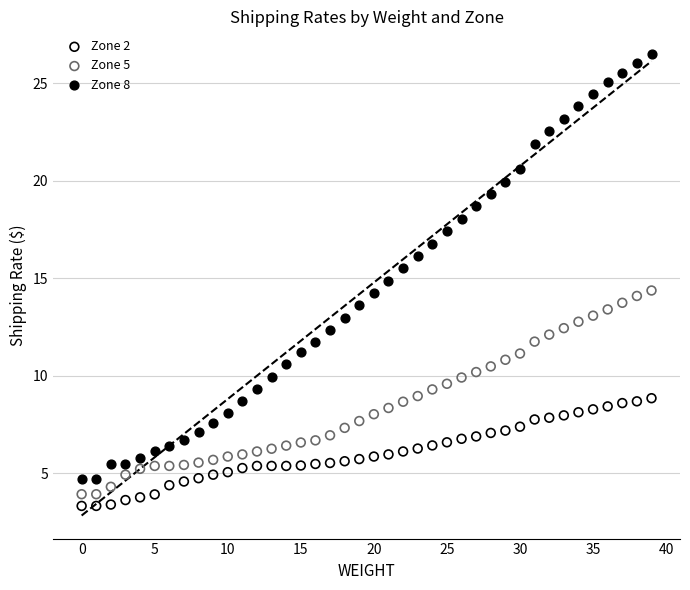

Which series contains the lowest Y value?

Zone 2